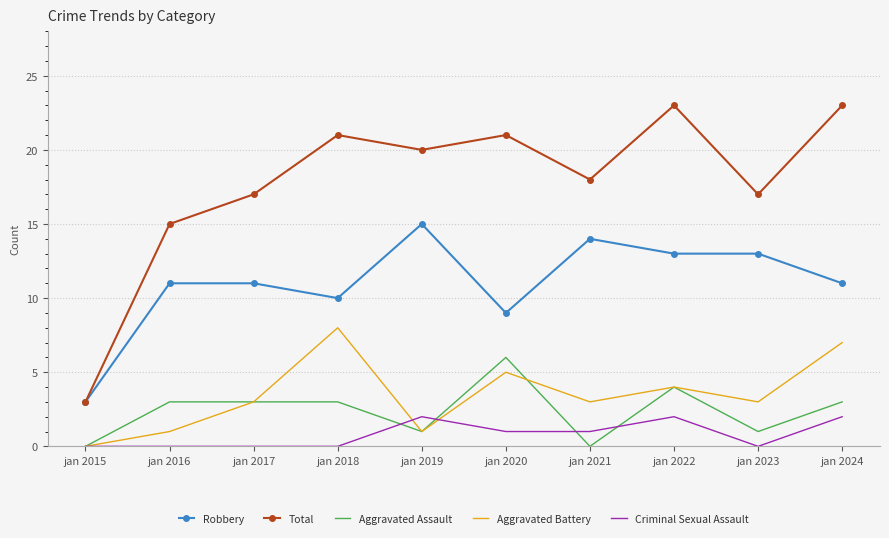

What is the minimum value for Robbery?

3